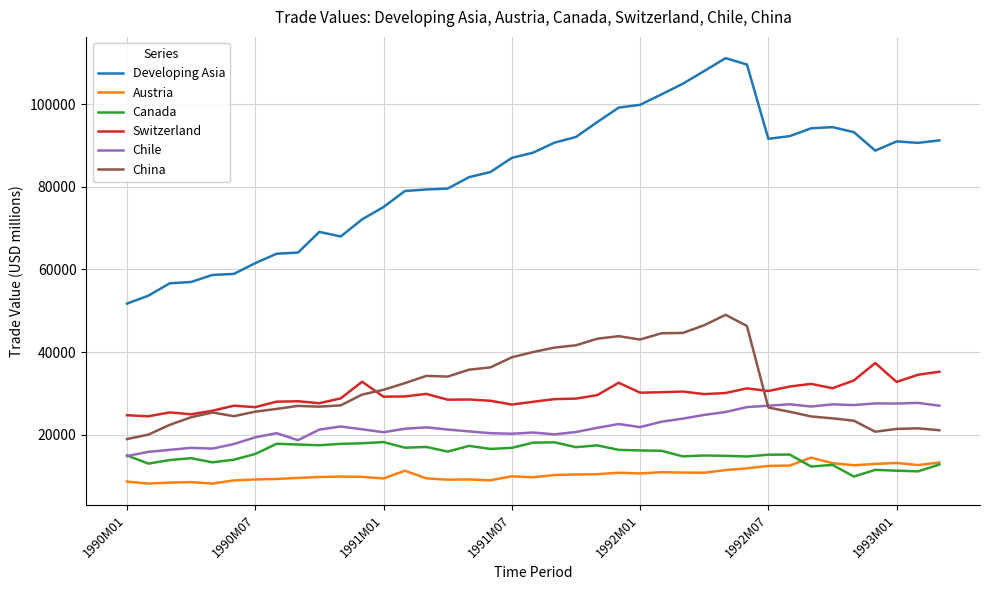

Which series has the largest range (max minus min)?

Developing Asia